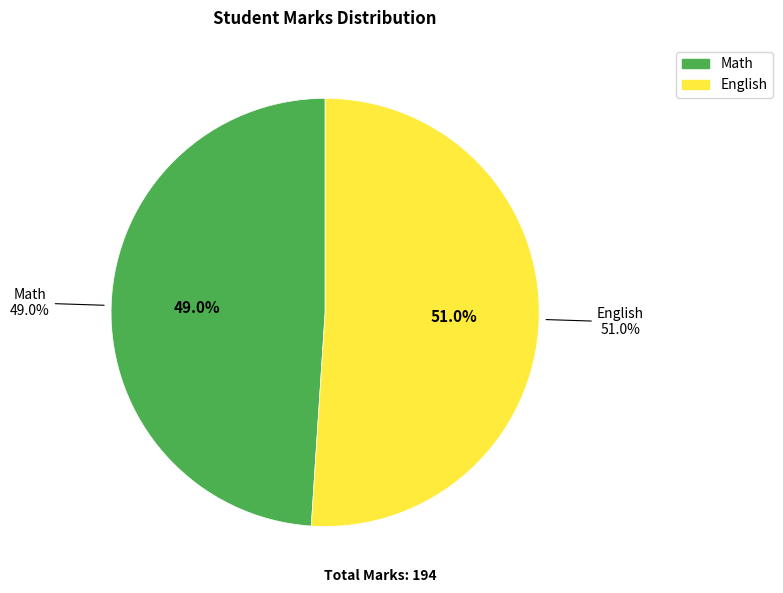

Is the sum of Math and English greater than half?

Yes